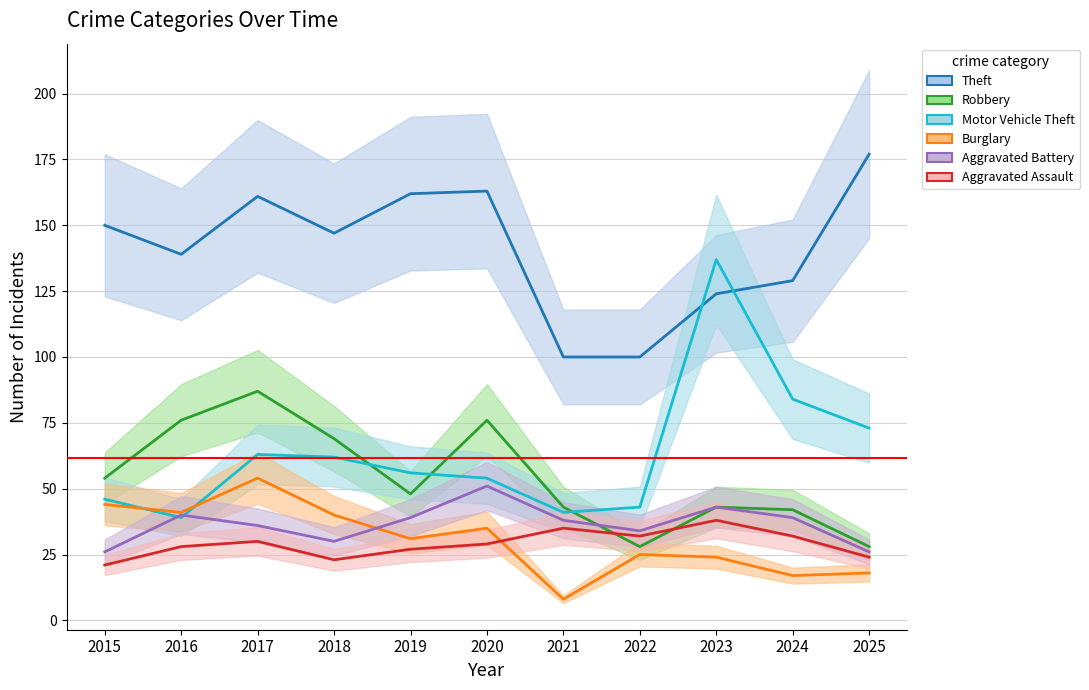

What is the value of the Aggravated Battery point at the 7th from the left?

38